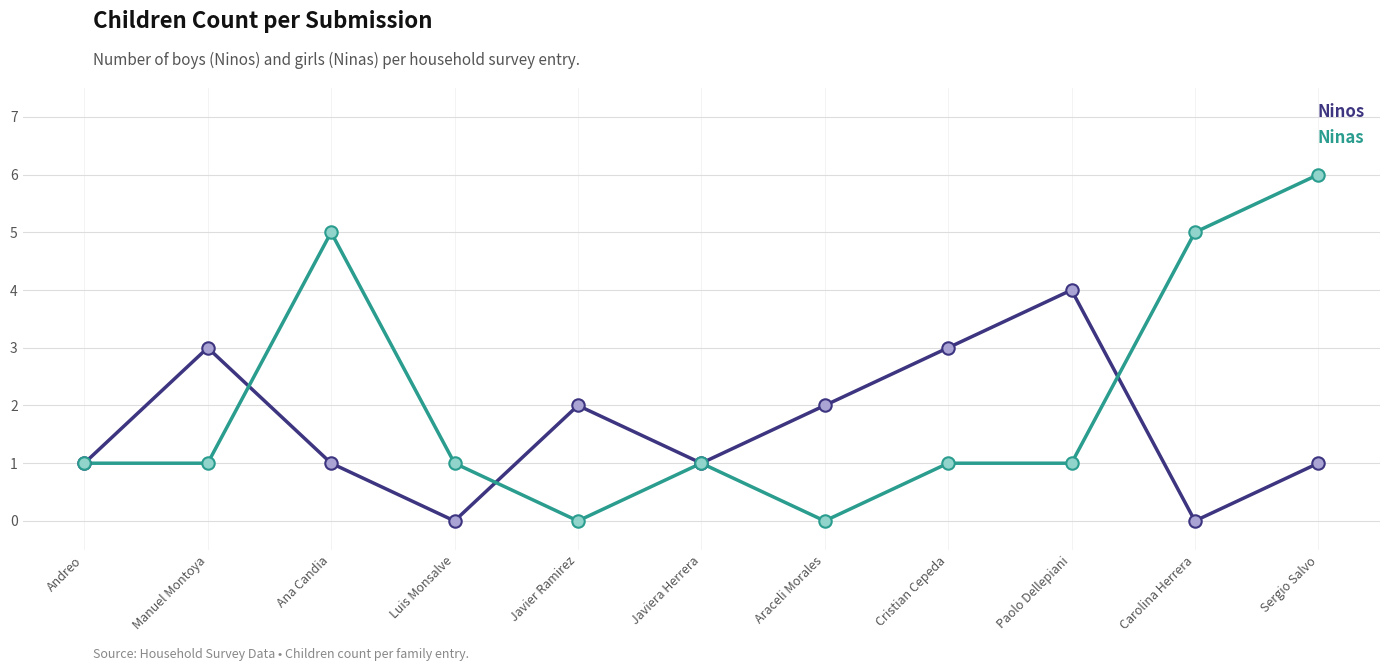

Which series has the largest total across all categories?

Ninas